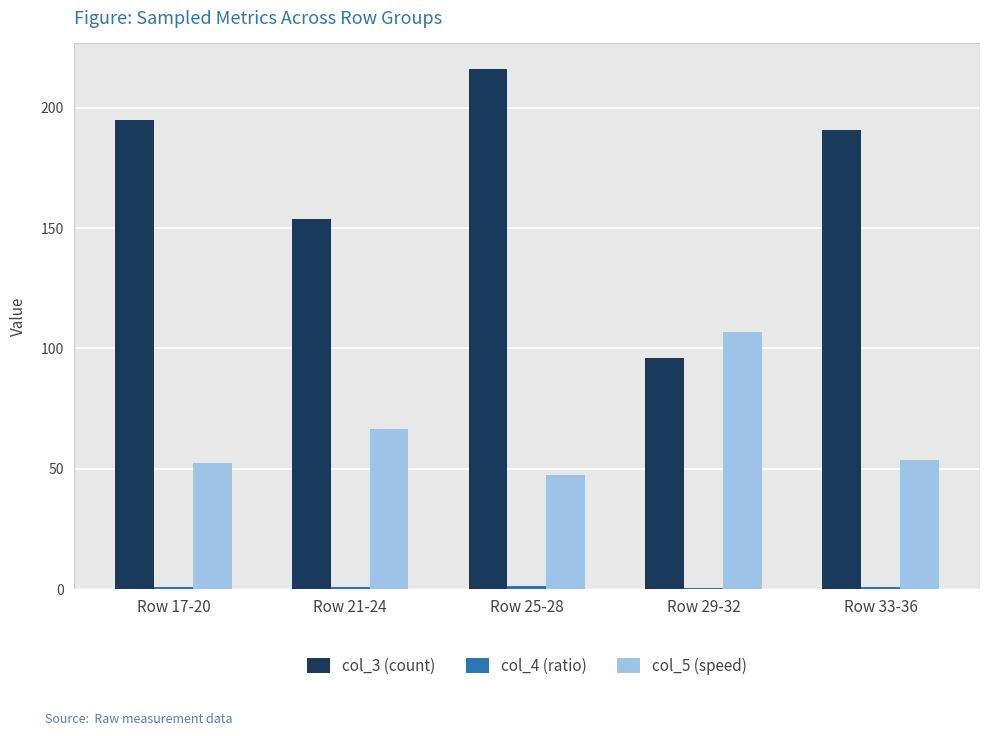

At which category is the sum across all series the highest?

Row 25-28